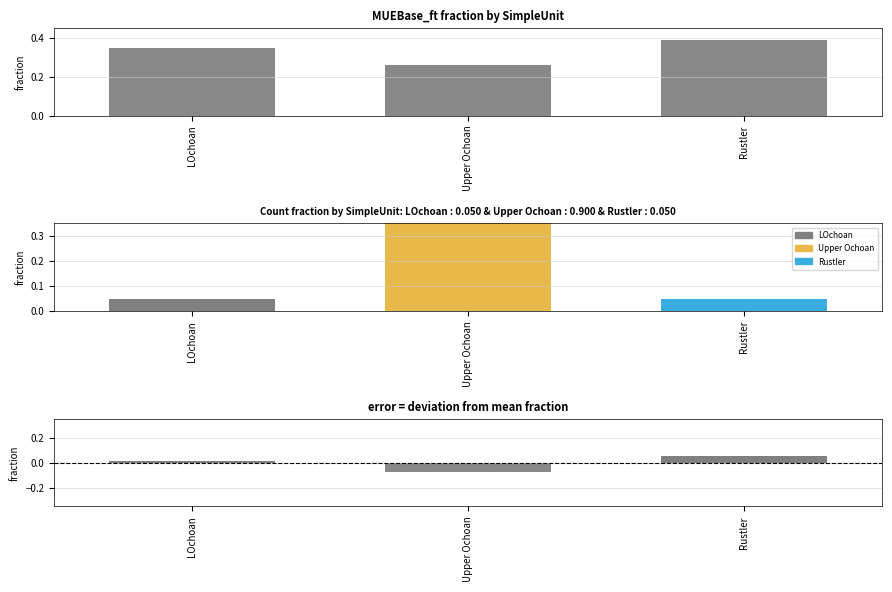

How many data points does each series have?

3